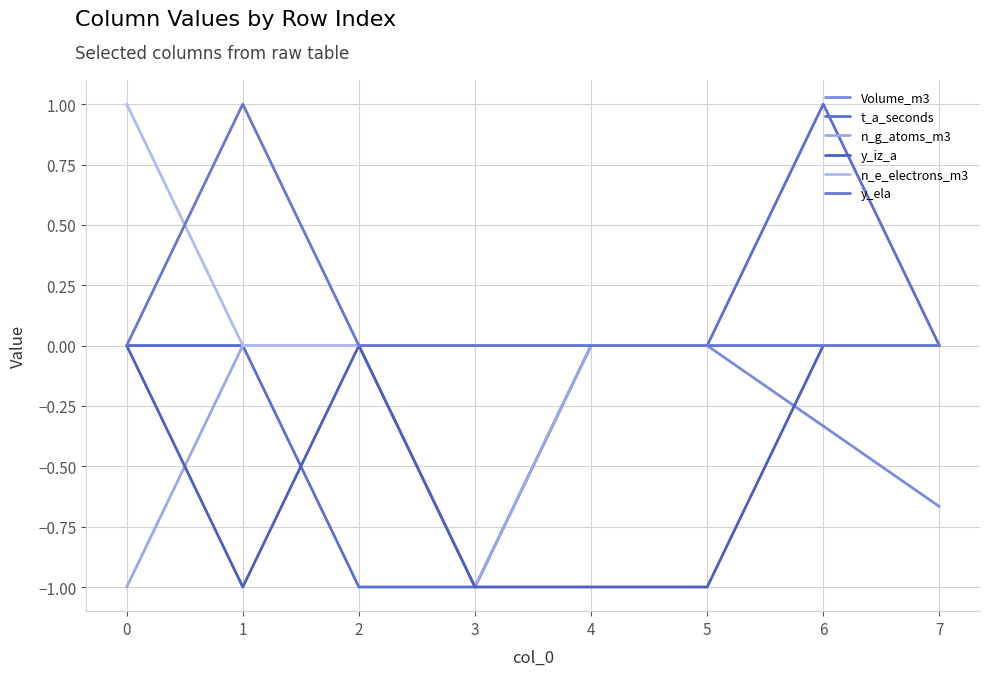

True or false: t_a_seconds and n_e_electrons_m3 intersect in this chart.

False